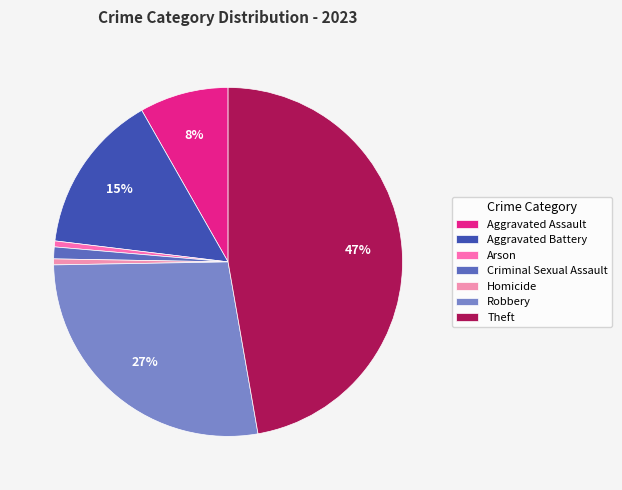

To the nearest percent, what percentage of the pie is Homicide?

1%